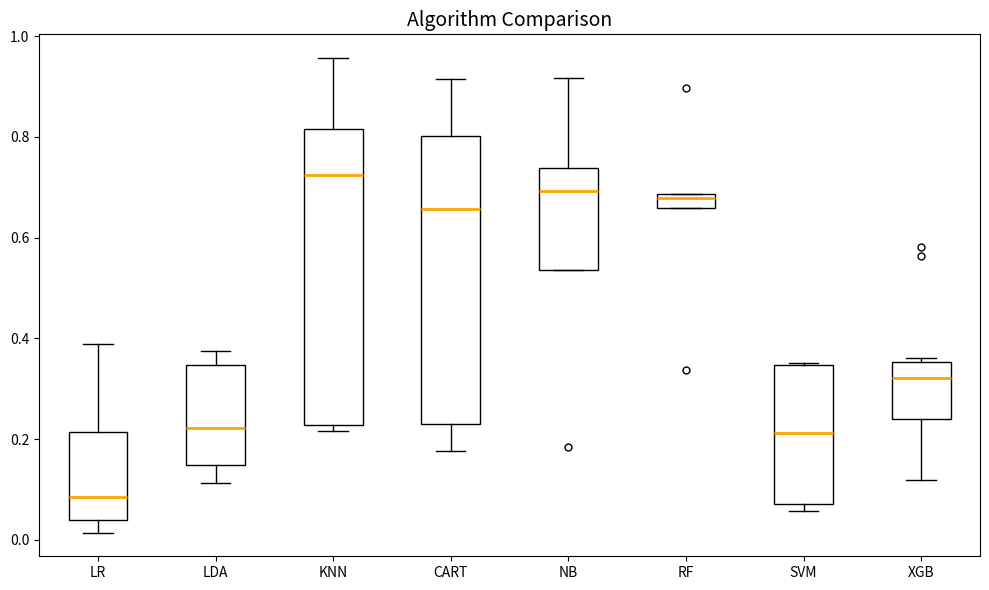

Where is the upper edge of the box for LR on the y-axis? The values are not printed on the chart, so give them approximately, as read against the axis.

0.22